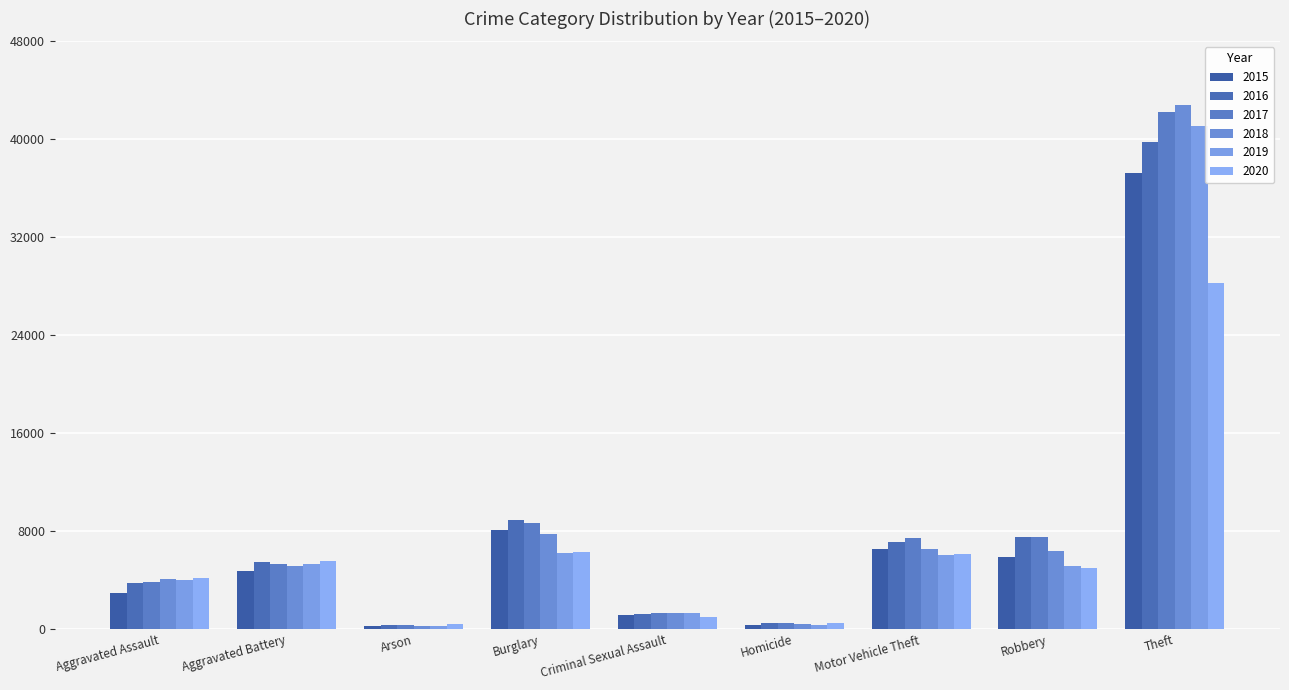

Read the 2016 value at Arson.

347